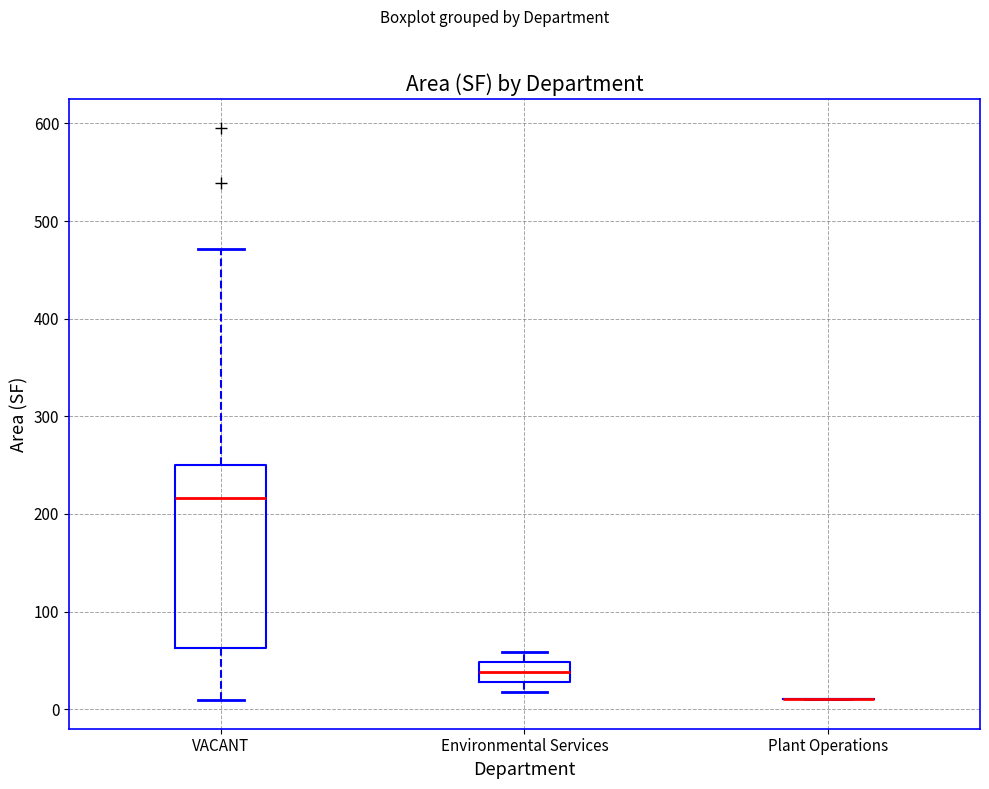

Which box is the tallest, from its lower edge to its upper edge?

VACANT